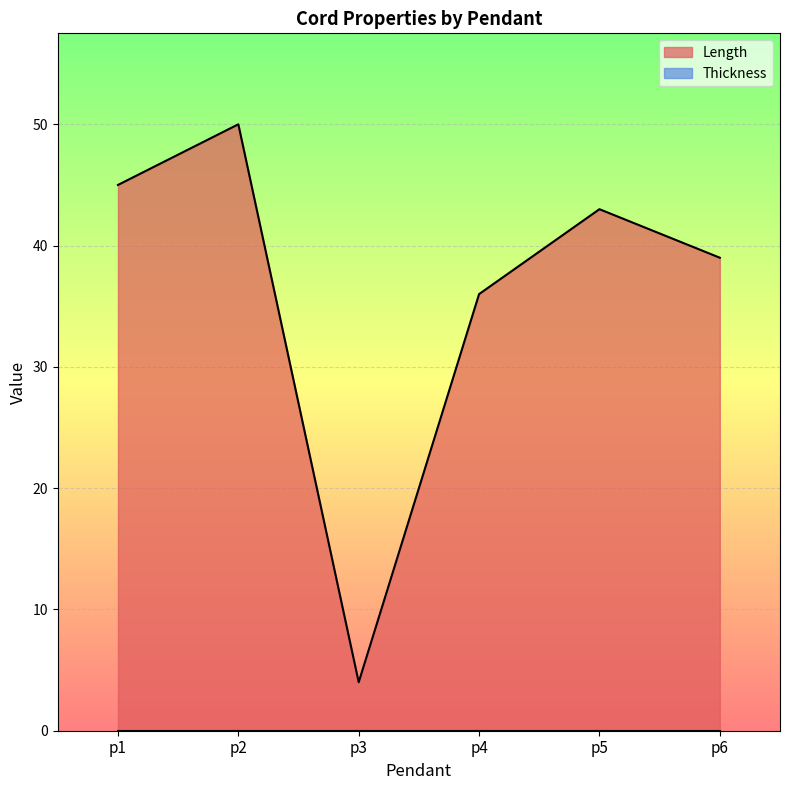

How many data points are above 43?

2